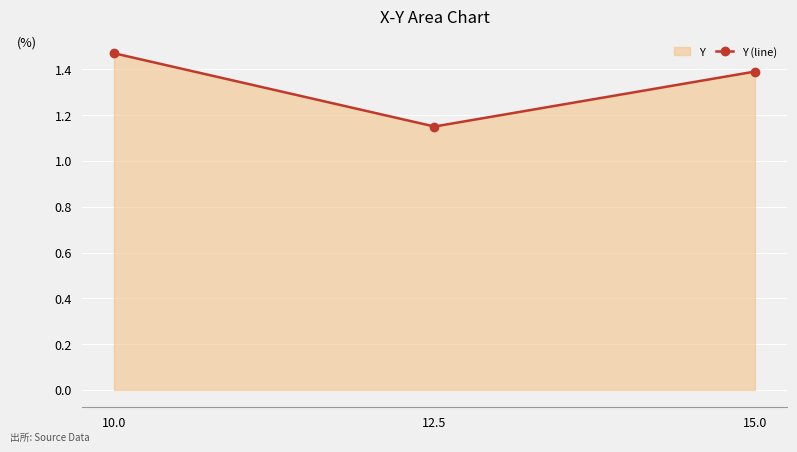

True or false: the data shows 1.1 at 12.5.

True